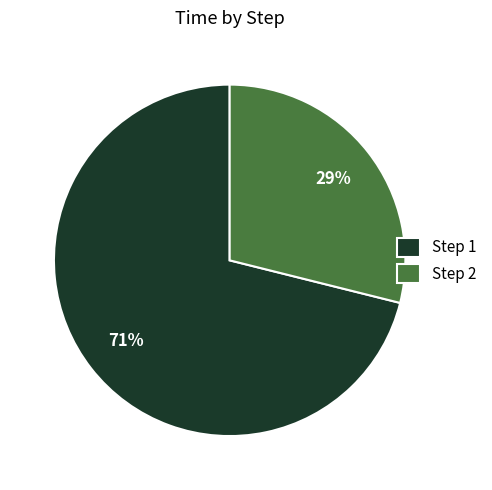

To the nearest percent, what percentage of the pie is Step 2?

29%